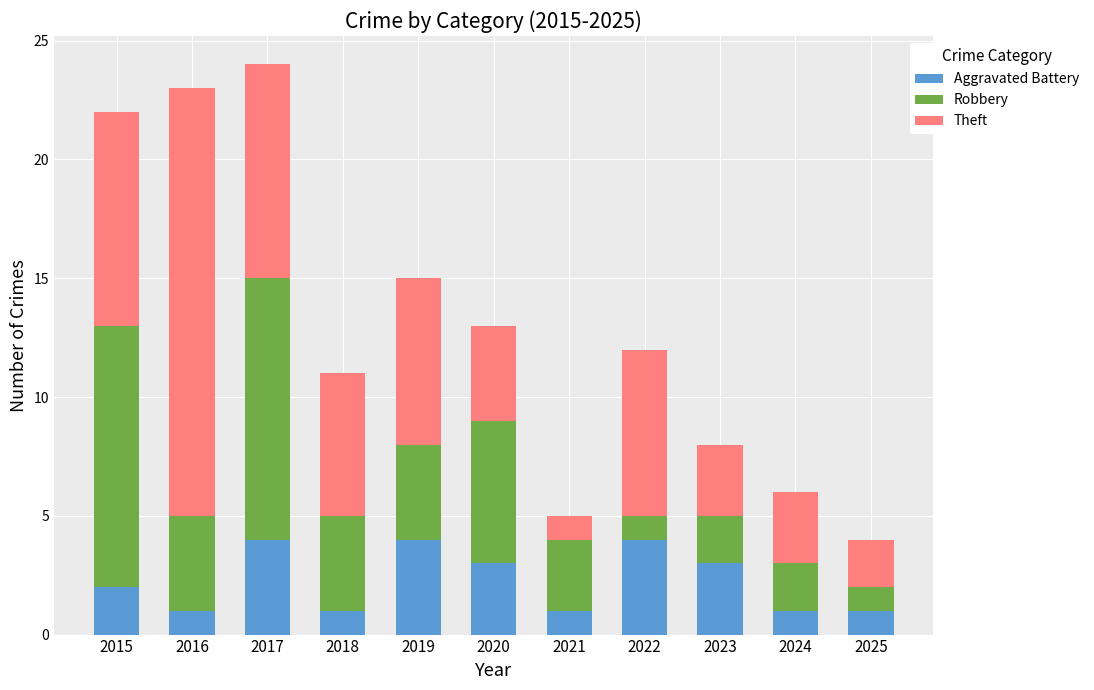

How many bars are there in total?

11